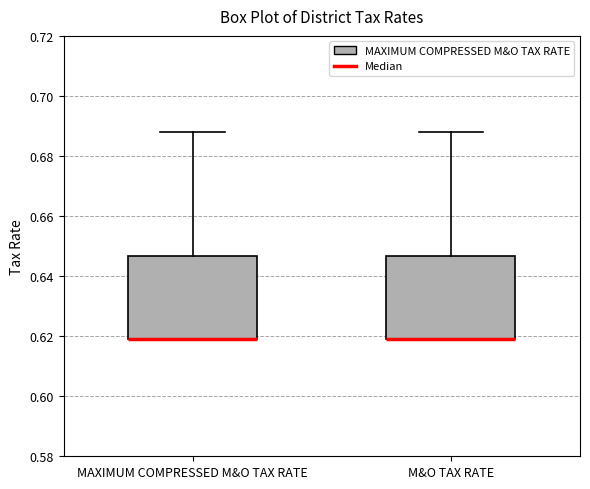

Reading left to right, transcribe this box plot: for each box, give where its median line is, the range the box spans, and where its two whiskers end, as read against the y-axis. The values are not printed on the chart, so give them approximately, as read against the axis.

MAXIMUM COMPRESSED M&O TAX RATE: median 0.620 (drawn on the box's lower edge), box 0.620 to 0.646, whiskers 0.620 to 0.688
M&O TAX RATE: median 0.620 (drawn on the box's lower edge), box 0.620 to 0.646, whiskers 0.620 to 0.688